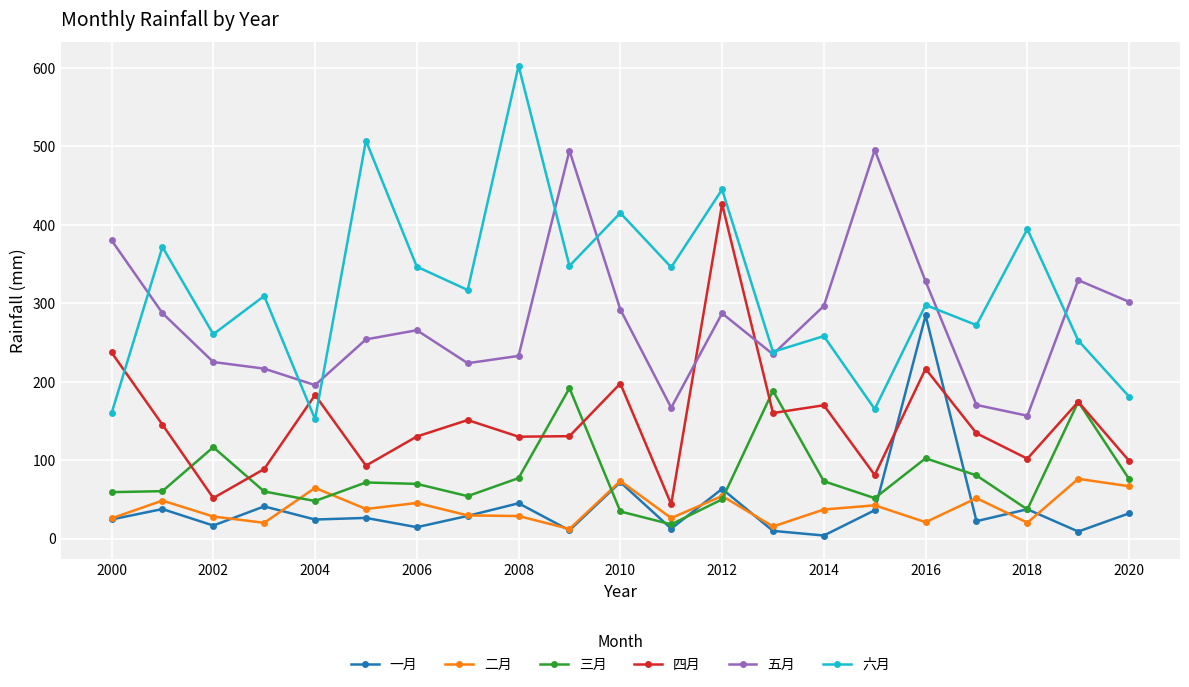

List the series in order of their peak value, highest first.

六月, 五月, 四月, 一月, 三月, 二月